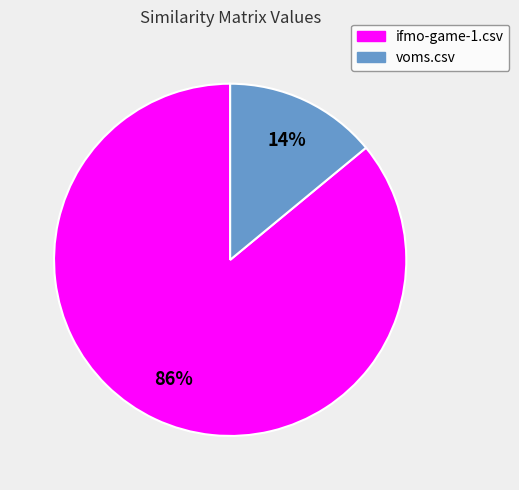

Does voms.csv account for over 50% of the chart?

No